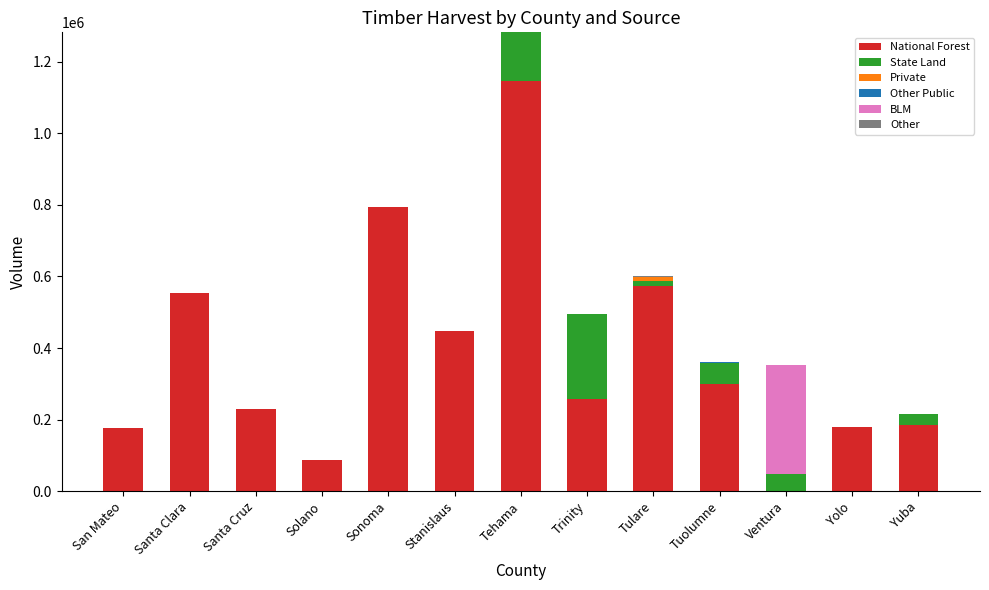

What is the sum of all National Forest values?

4929900